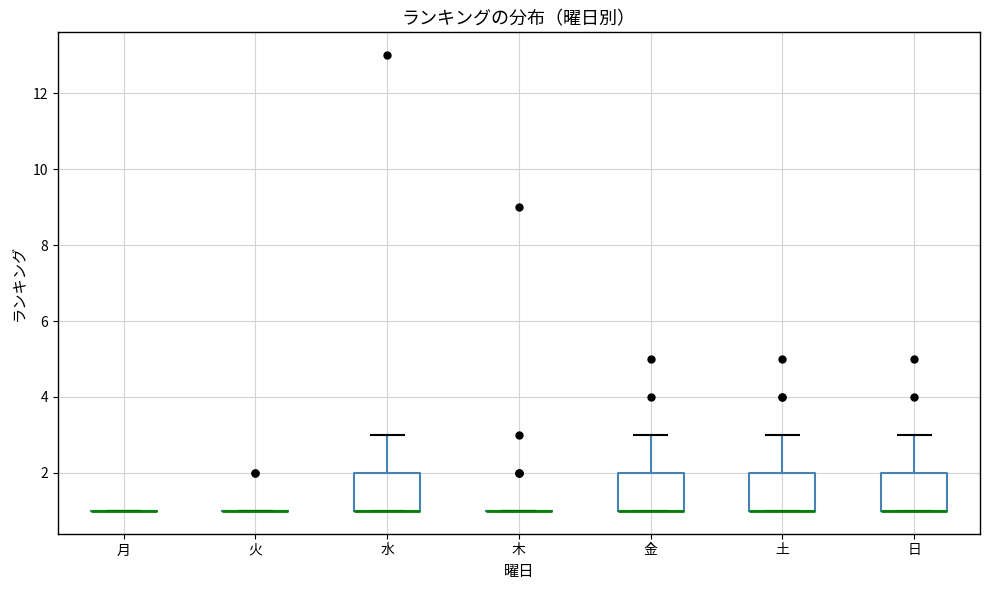

Reading left to right, read every box against the y-axis: the position of its median line, the range the box covers, and the ends of its whiskers. The values are not printed on the chart, so give them approximately, as read against the axis.

月: box collapsed to a line at 1, whiskers 1 to 1
火: box collapsed to a line at 1, whiskers 1 to 1
水: median 1 (drawn on the box's lower edge), box 1 to 2, whiskers 1 to 3
木: box collapsed to a line at 1, whiskers 1 to 1
金: median 1 (drawn on the box's lower edge), box 1 to 2, whiskers 1 to 3
土: median 1 (drawn on the box's lower edge), box 1 to 2, whiskers 1 to 3
日: median 1 (drawn on the box's lower edge), box 1 to 2, whiskers 1 to 3